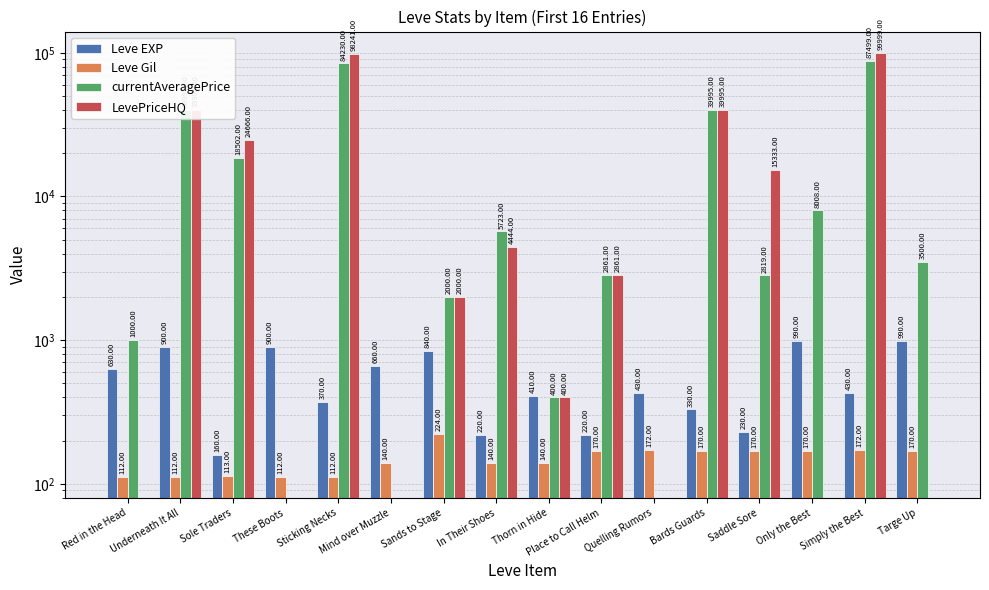

What are all the series names shown in the legend?

Leve EXP, Leve Gil, currentAveragePrice, LevePriceHQ